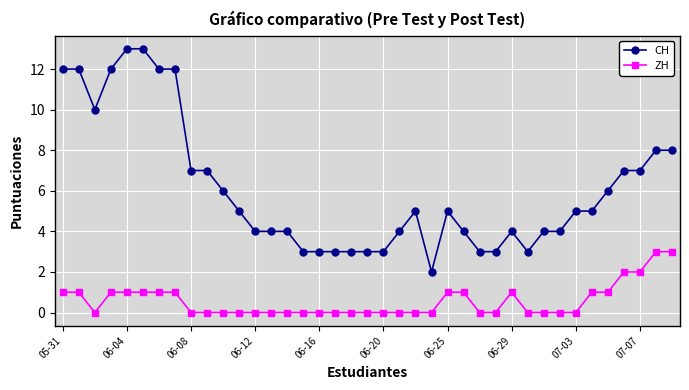

Reading right to left, list all the values displayed in this chart.

CH: 8	8	7	7	6	5	5	4	4	3	4	3	3	4	5	2	5	4	3	3	3	3	3	3	4	4	4	5	6	7	7	12	12	13	13	12	10	12	12
ZH: 3	3	2	2	1	1	0	0	0	0	1	0	0	1	1	0	0	0	0	0	0	0	0	0	0	0	0	0	0	0	0	1	1	1	1	1	0	1	1